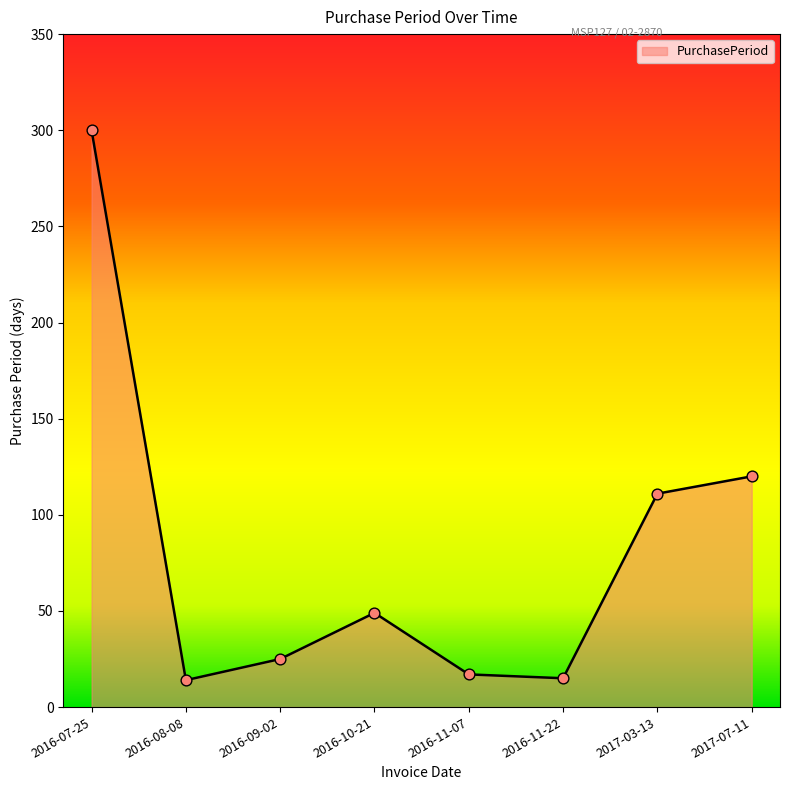

Approximately how many times larger is the value at 2016-08-08 compared to 2017-03-13?

0.1